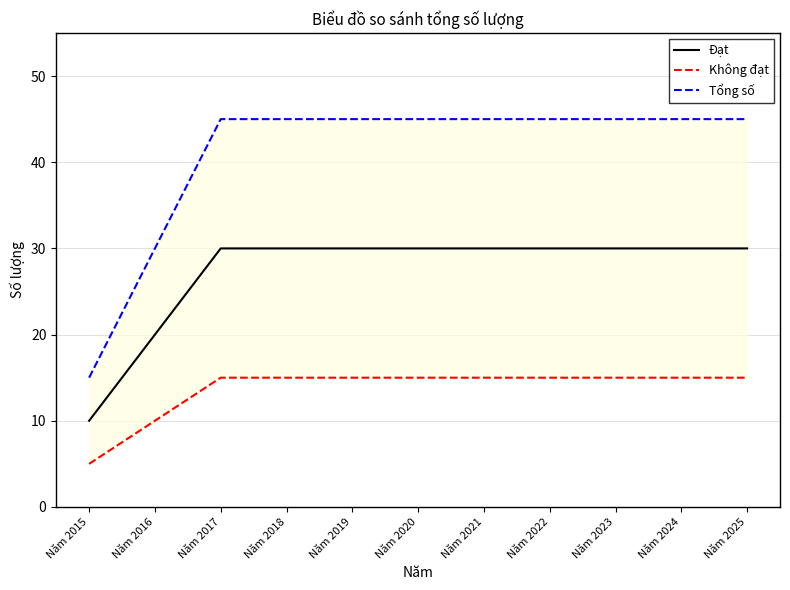

What is the minimum value for Tổng số?

15